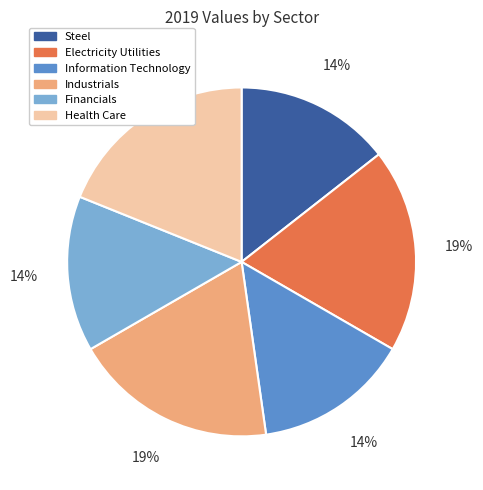

To the nearest percent, what portion does Financials represent?

14%